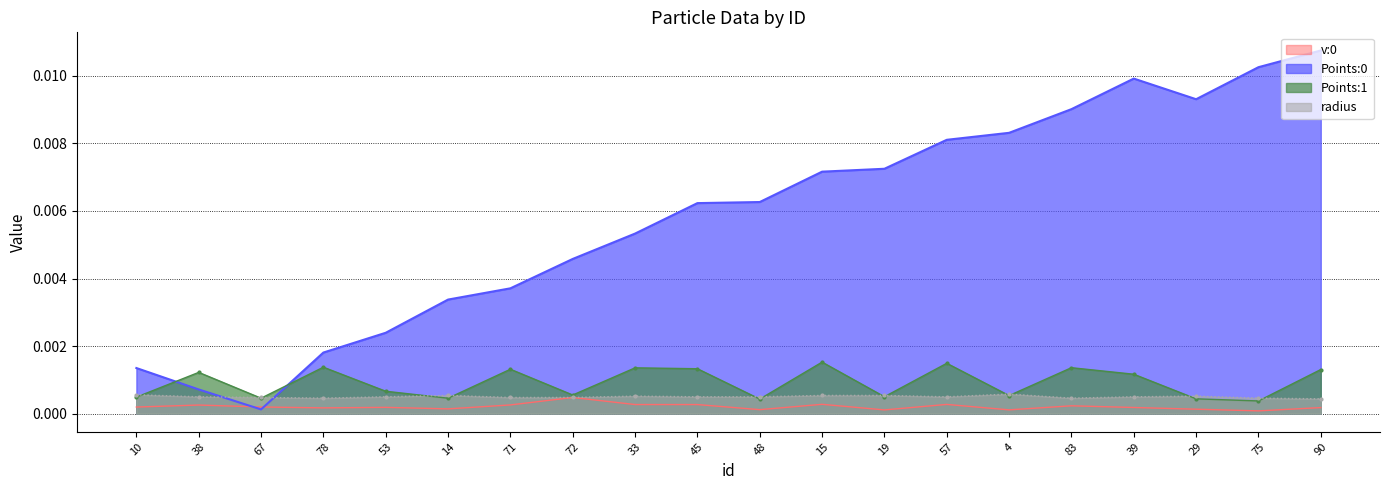

Which label corresponds to the largest value in the chart?

90